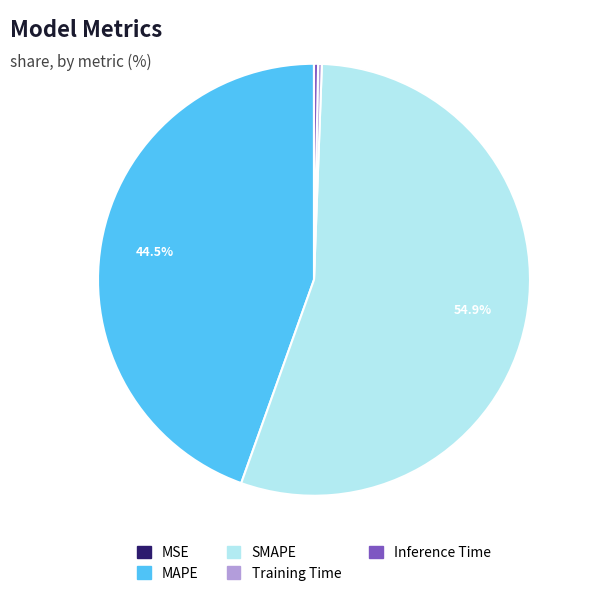

Which slice represents more than half of the pie?

SMAPE